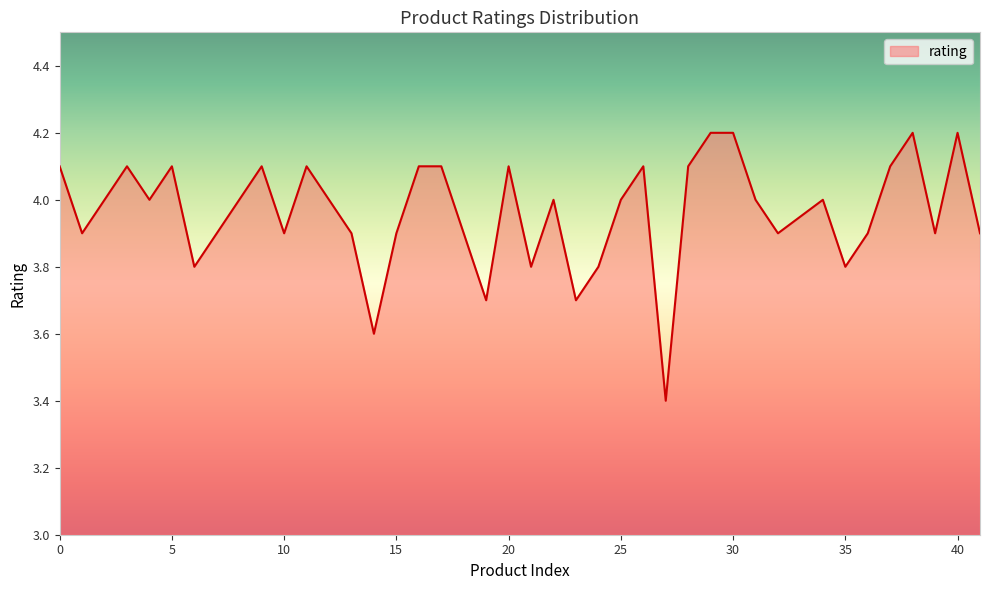

What is the difference between the maximum and minimum values?

0.8